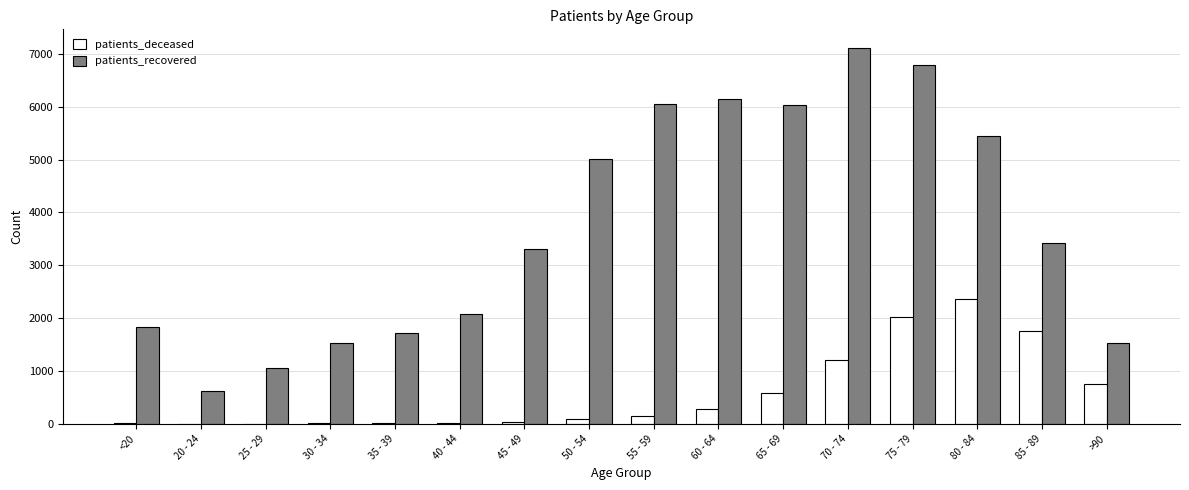

What is the sum of all patients_deceased values?

9265